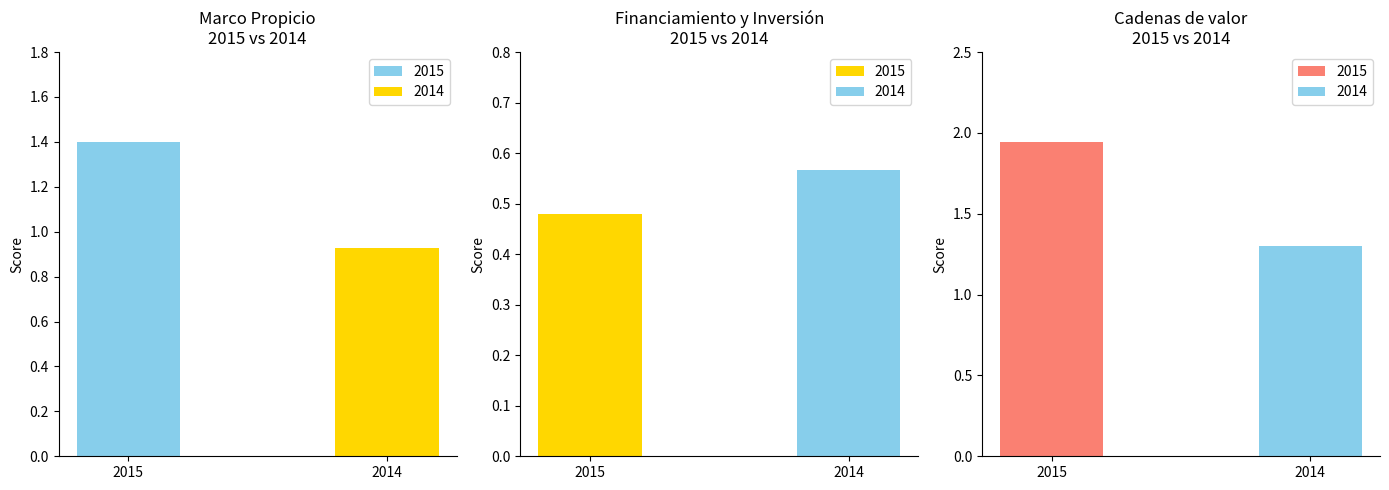

Where is 2015 nearest to the value 1?

Marco Propicio